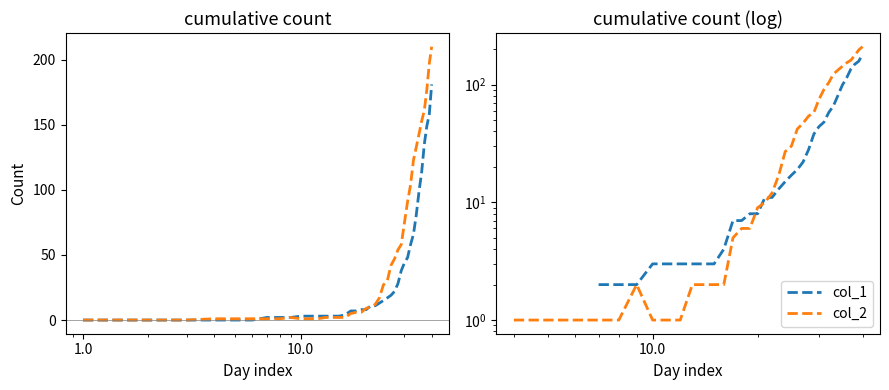

True or false: col_2 and col_1 intersect in this chart.

True